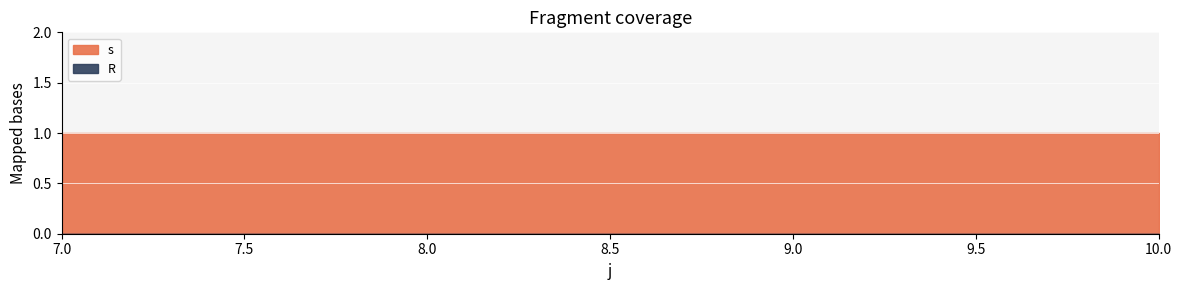

True or false: s has a value of 1 at 9.

True